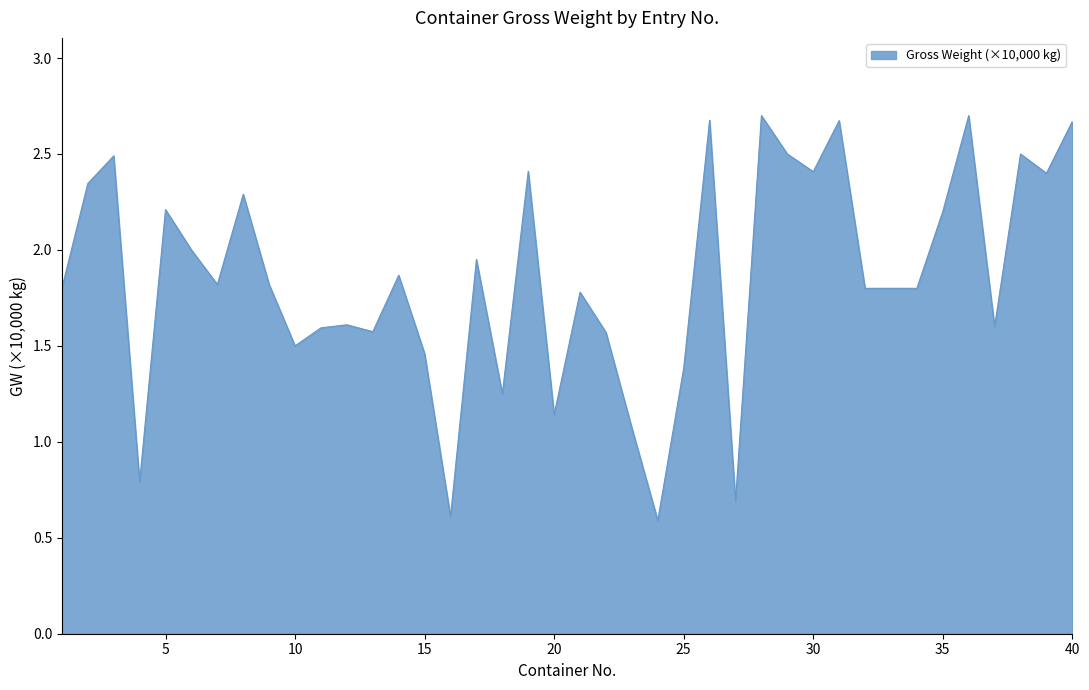

What is the sum of all values?

74.0